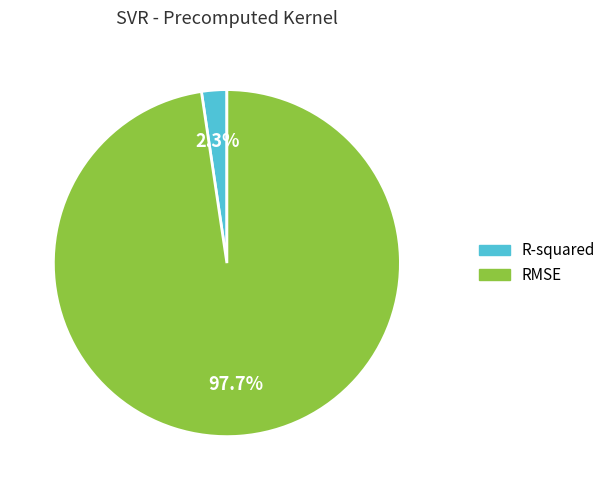

What portion of the pie excludes RMSE?

2.3%